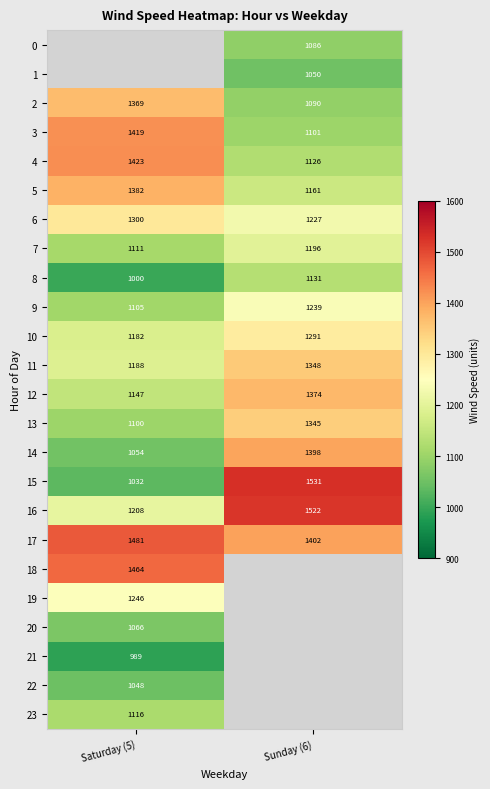

Which has a higher value, Saturday (5) or Sunday (6)?

Sunday (6)